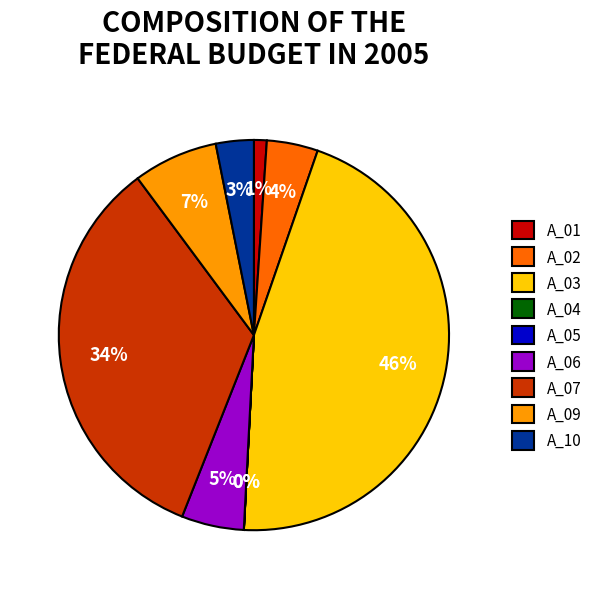

Which has a higher value, A_03 or A_10?

A_03